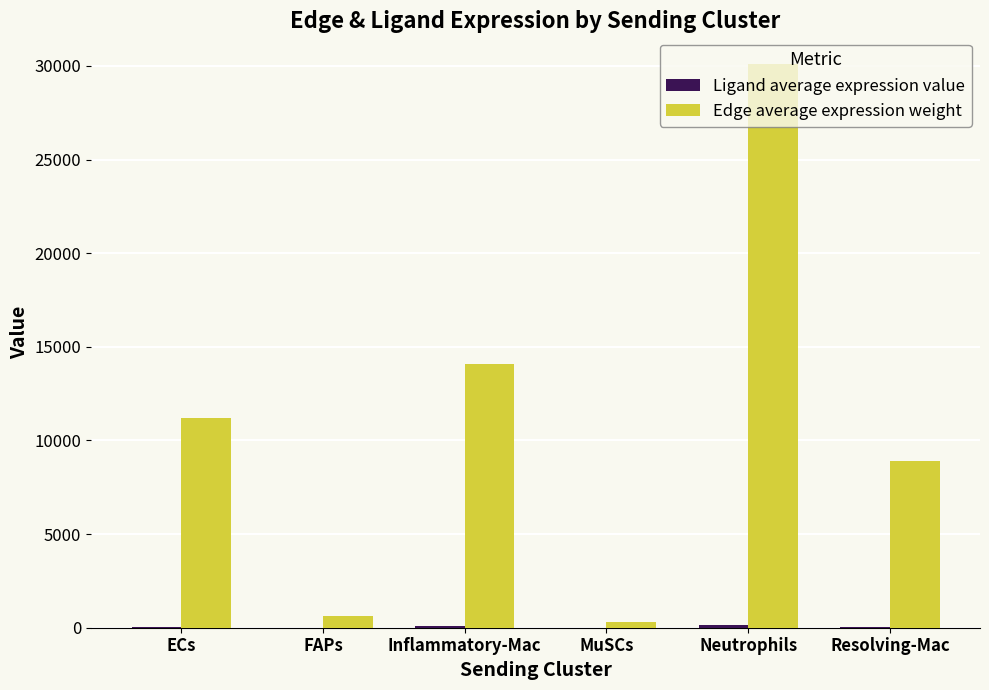

At which label is Edge average expression weight closest to 15179?

Inflammatory-Mac